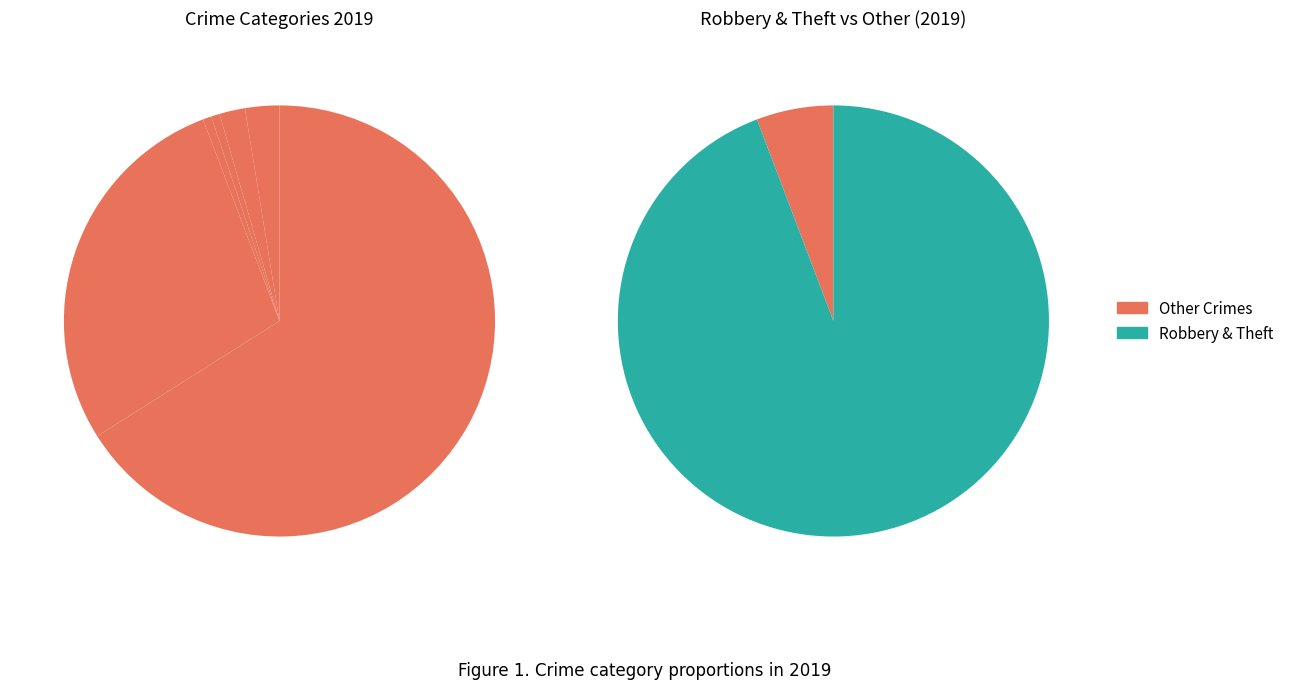

To the nearest percent, what is the difference between the 2 and 1 slice percentages?

1%